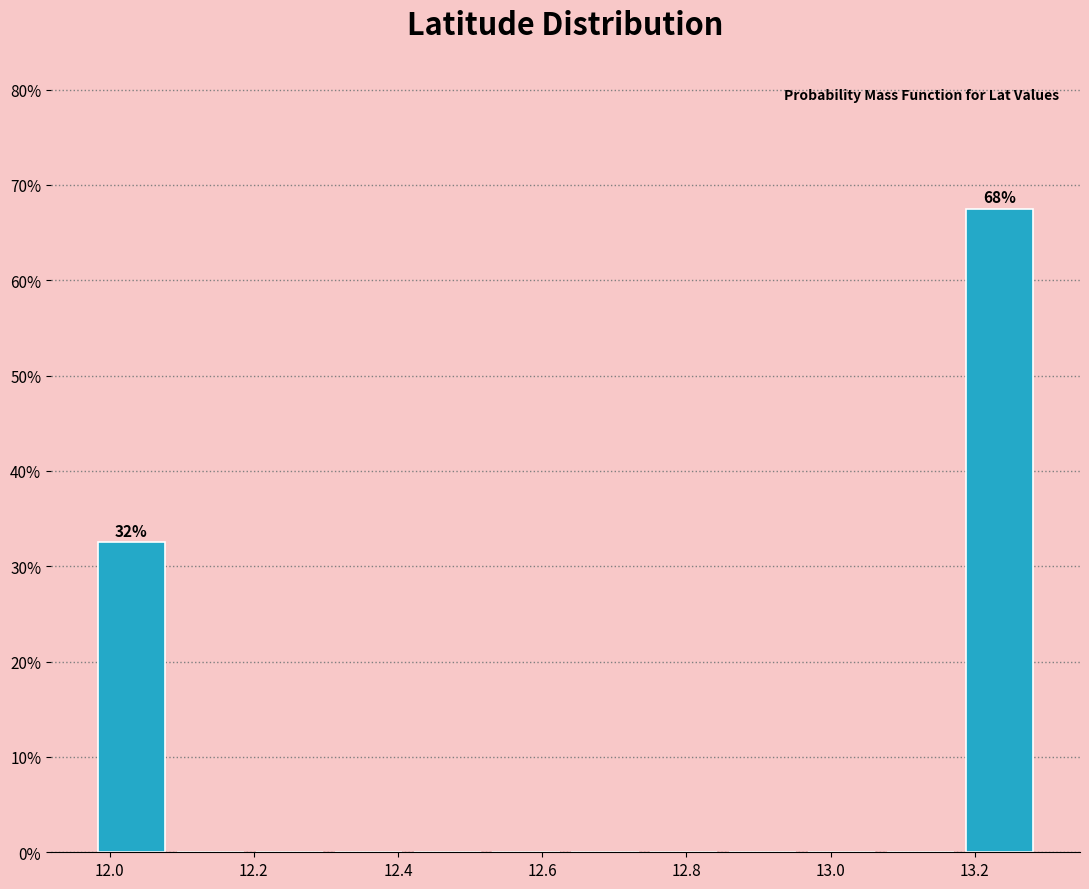

Over which range of the x-axis is the bar tallest?

13.18 to 13.28